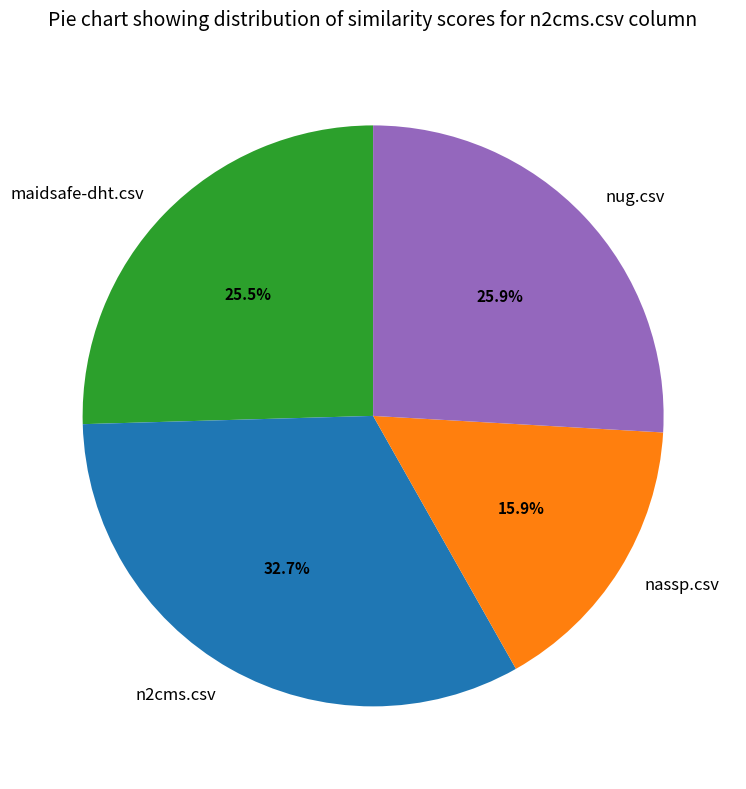

Count the number of slices in the pie.

4